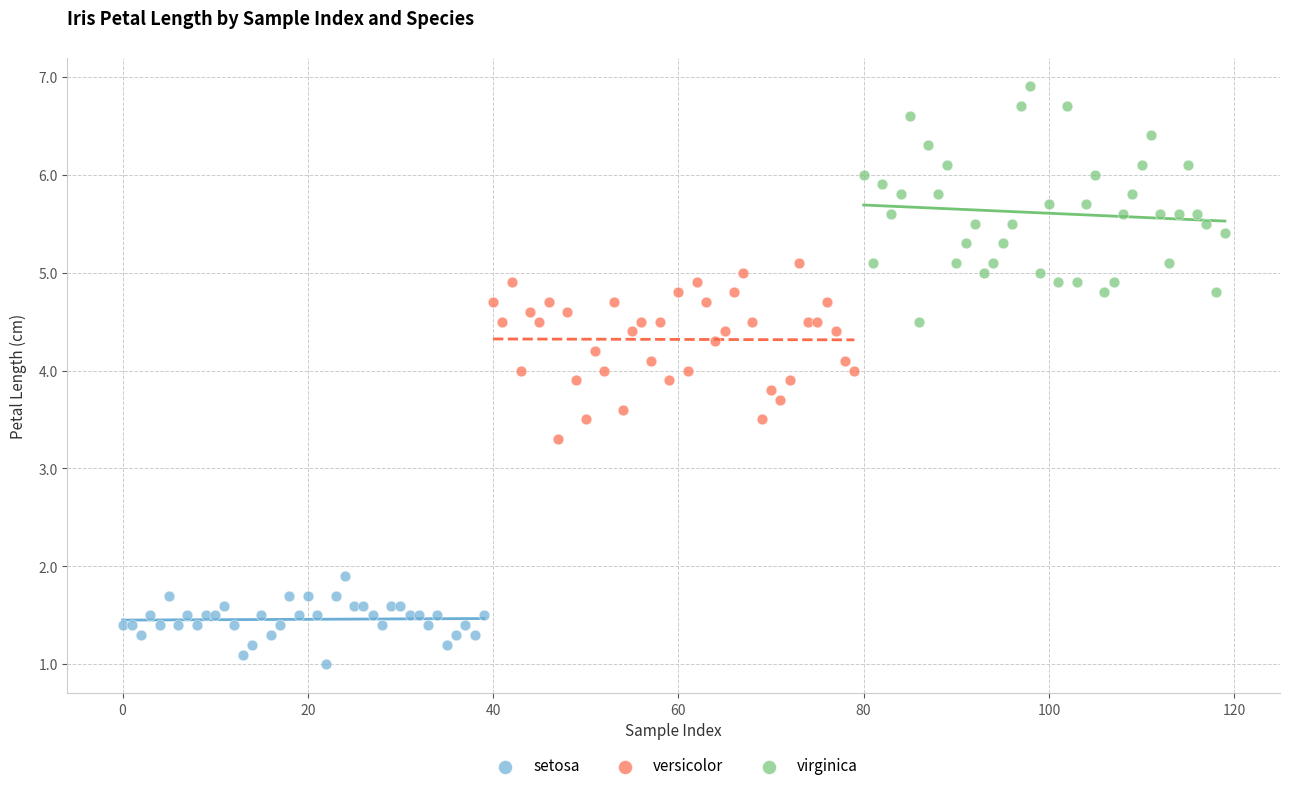

Which series reaches the minimum Y coordinate?

setosa